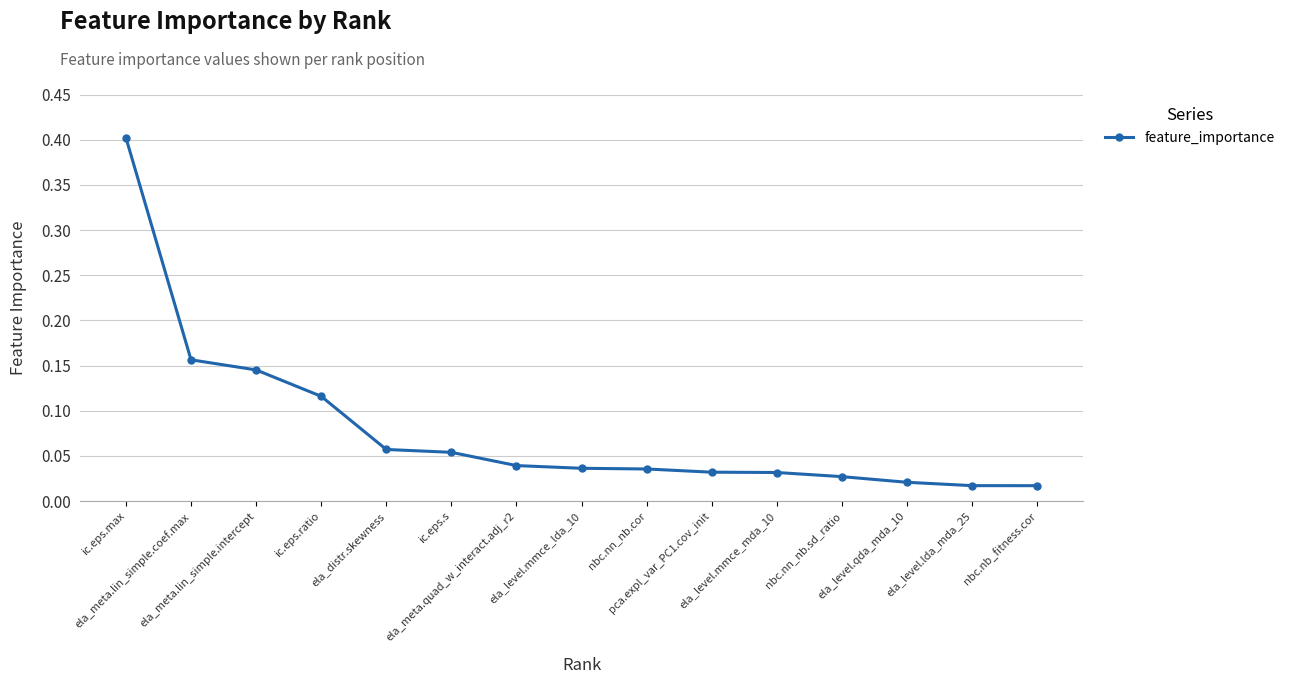

What is the greatest value displayed?

0.4